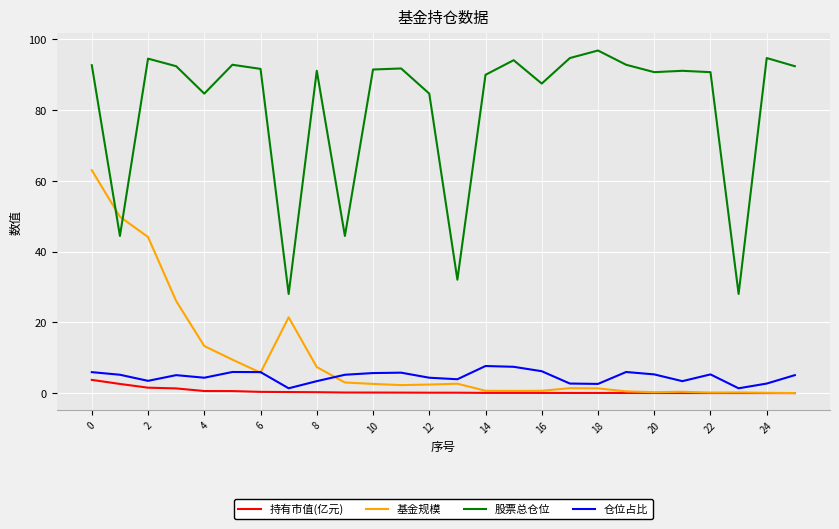

What is the maximum value for 股票总仓位?

96.9